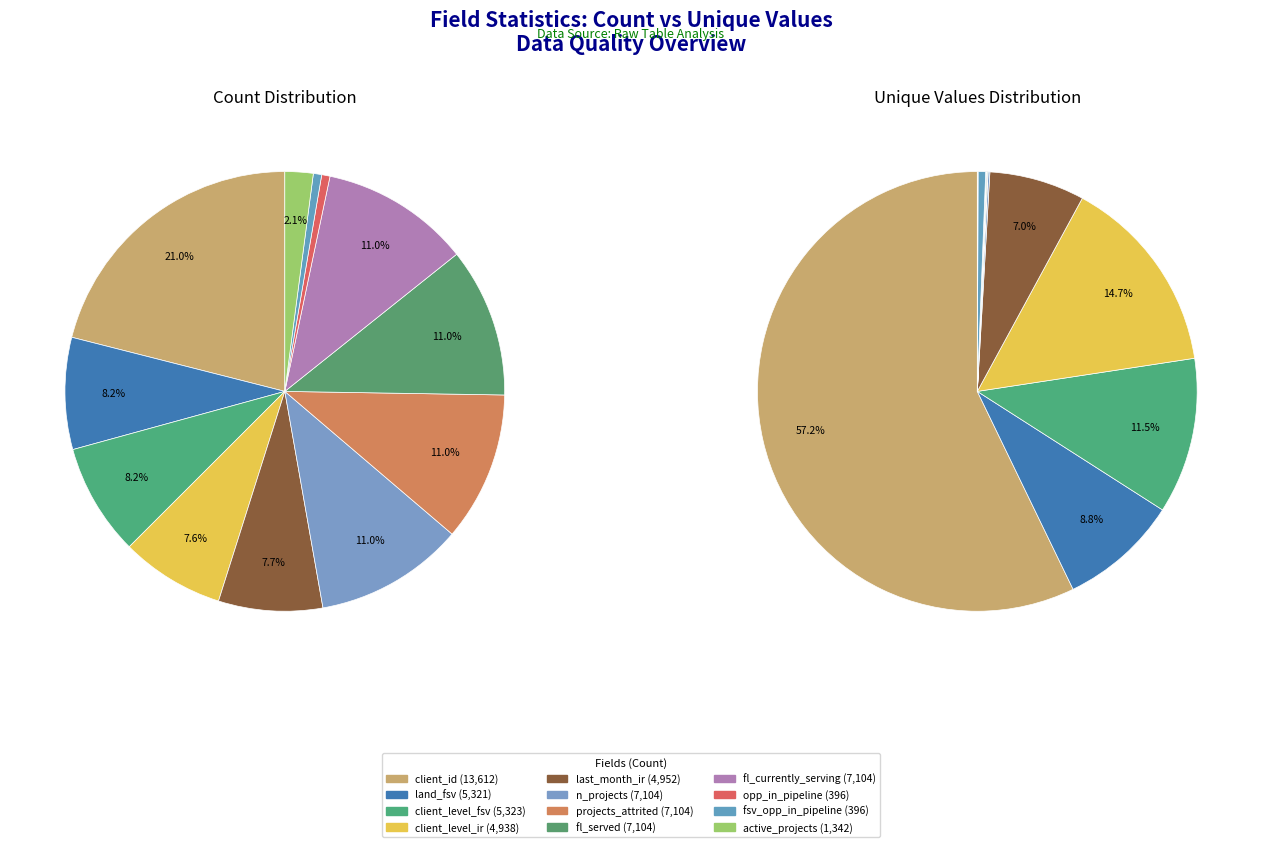

Is it true that 6 is 7% of the pie?

True